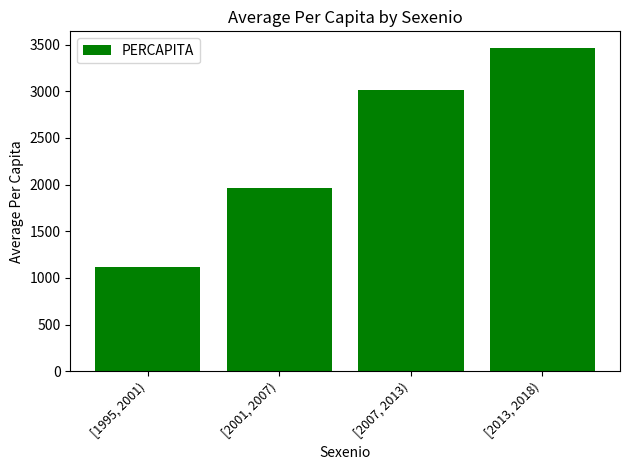

What is the ratio of the value at [2007, 2013) to the value at [2013, 2018)?

0.9